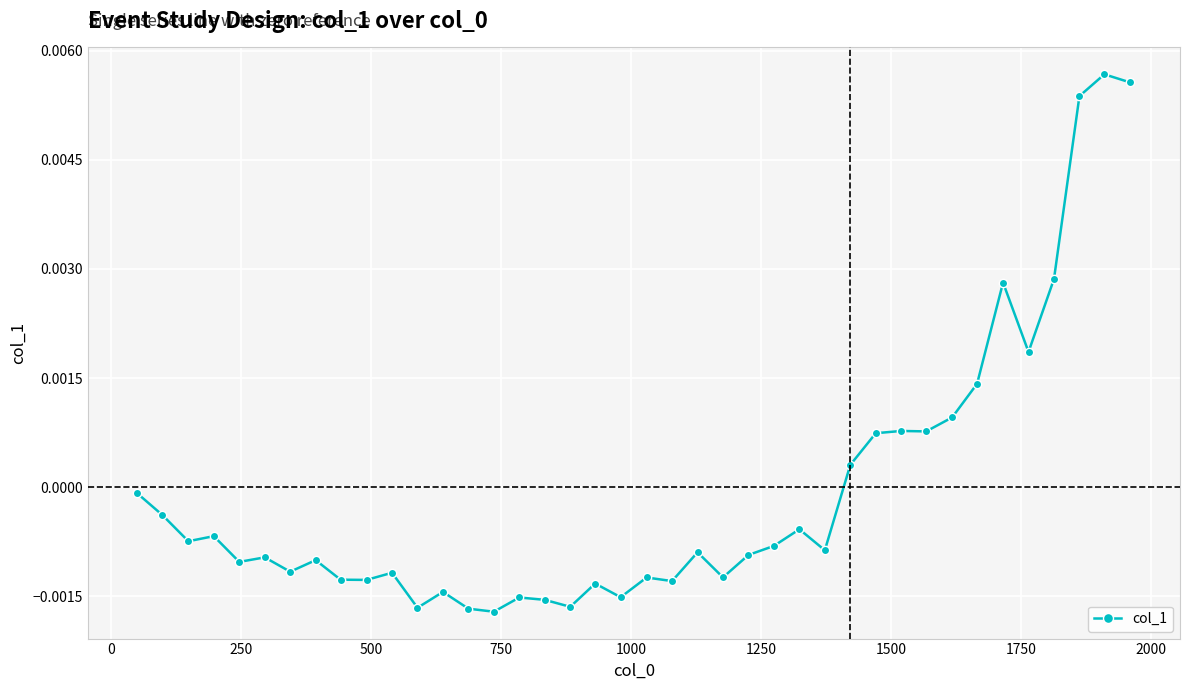

True or false: there are more than 2 points higher than both neighbors.

True